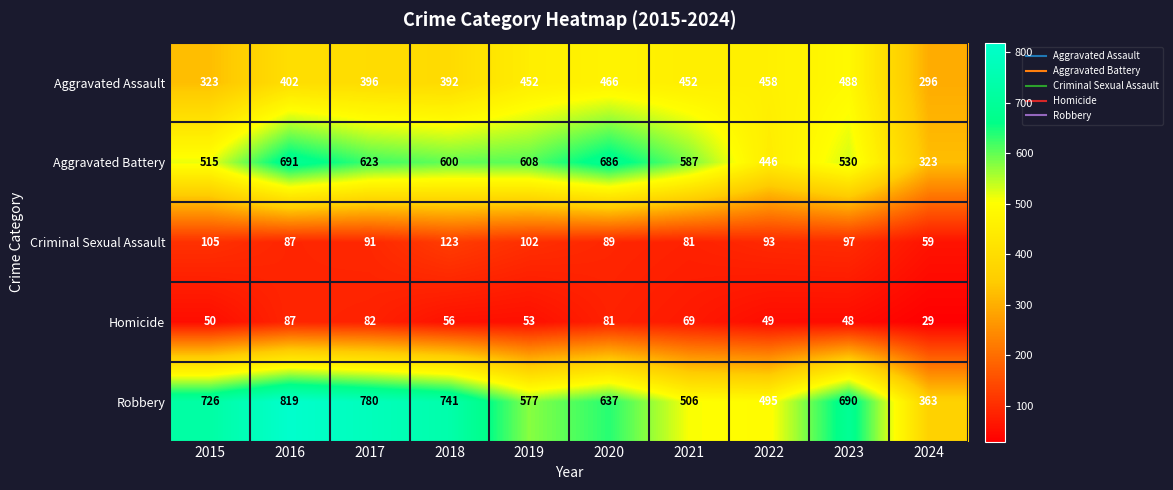

Which series changed the most between 2018 and 2021?

Robbery